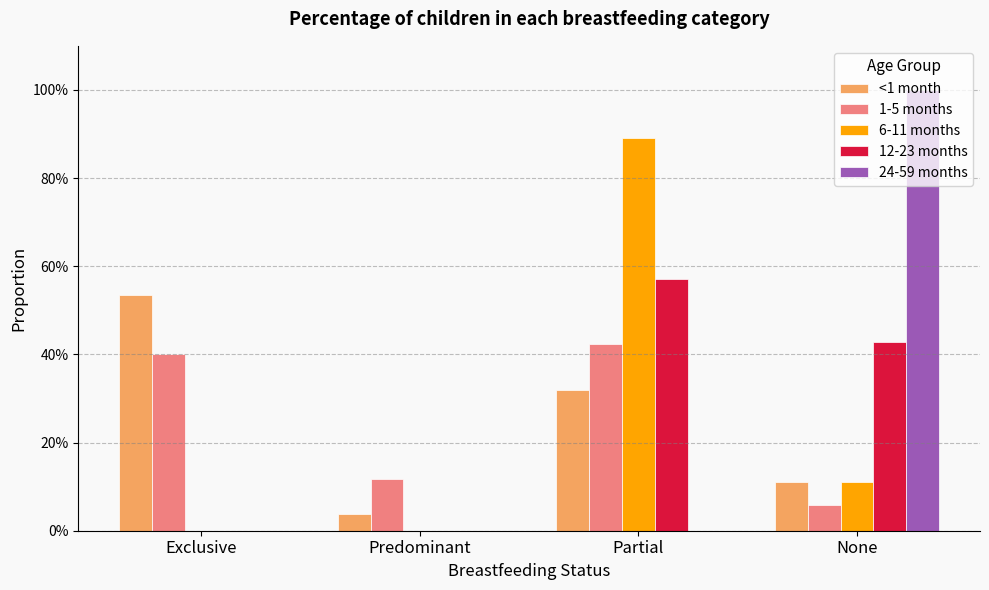

What are all the series names shown in the legend?

<1 month, 1-5 months, 6-11 months, 12-23 months, 24-59 months